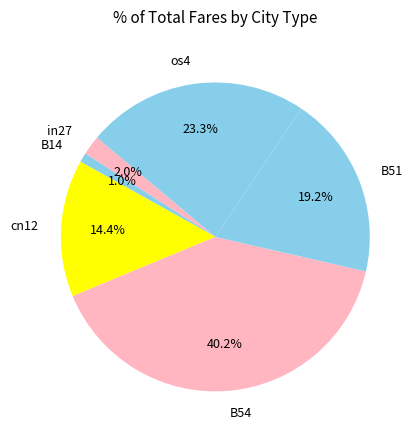

Is there any slice that represents more than half of the pie?

No